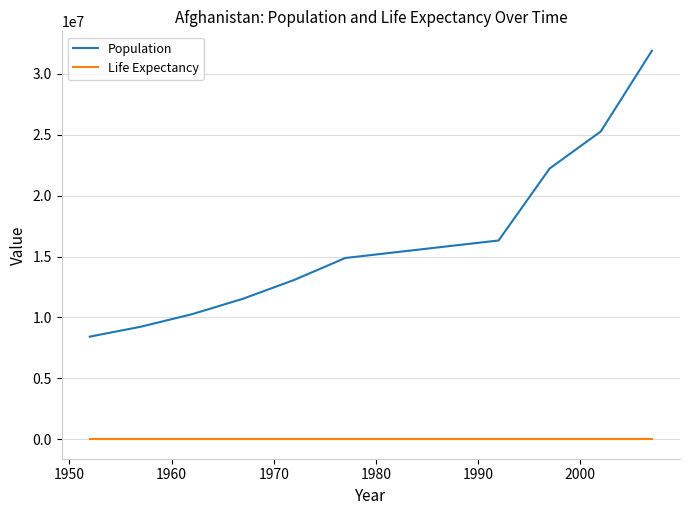

What is the greatest value displayed?

31889923.0